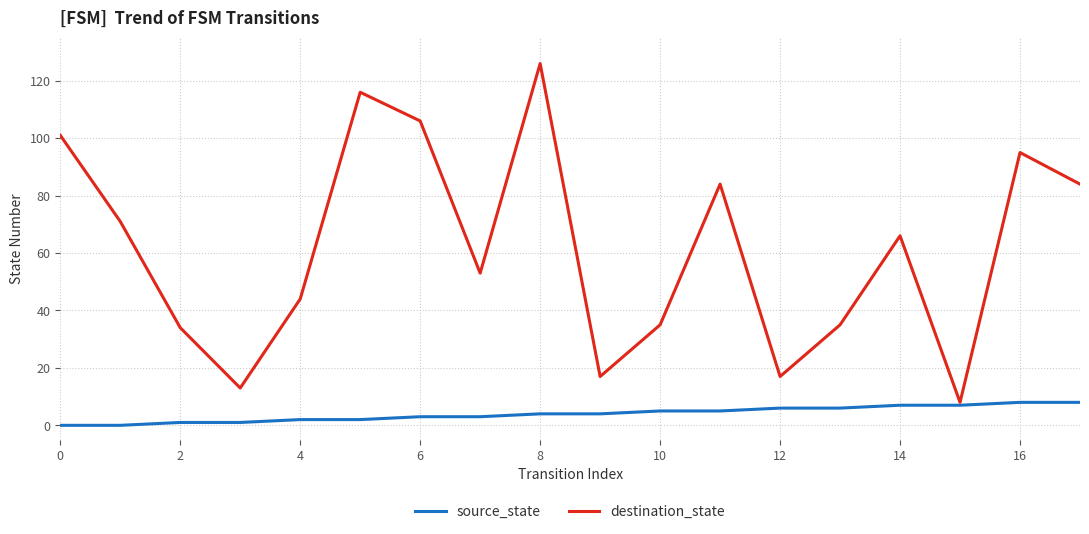

True or false: destination_state has more than 2 interior local peaks.

True